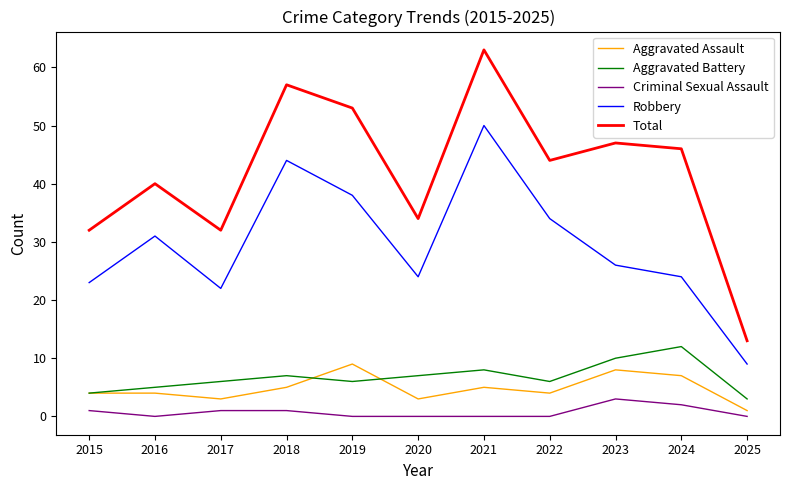

Which series has the widest spread of values?

Total